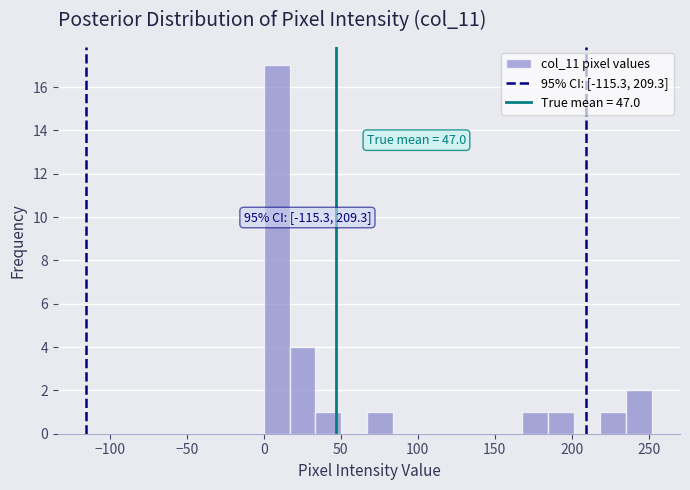

Read against the x-axis, roughly where is the centre of the tallest bar?

10